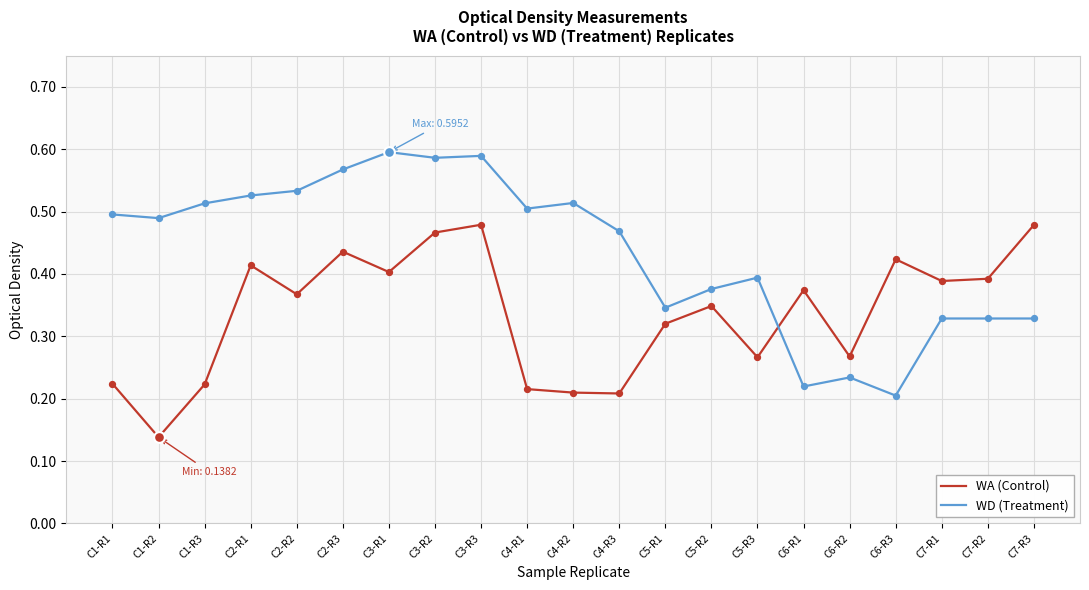

Which series has the largest range (max minus min)?

WD (Treatment)